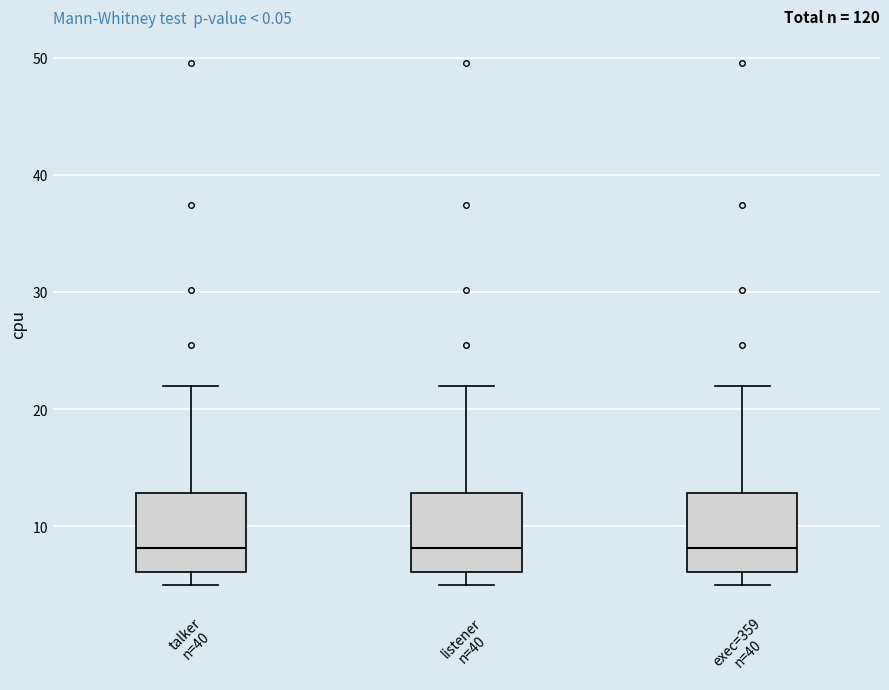

Reading left to right, transcribe this box plot: for each box, give where its median line is, the range the box spans, and where its two whiskers end, as read against the y-axis. The values are not printed on the chart, so give them approximately, as read against the axis.

talker n=40: median 8, box 6 to 13, whiskers 5 to 22
listener n=40: median 8, box 6 to 13, whiskers 5 to 22
exec=359 n=40: median 8, box 6 to 13, whiskers 5 to 22